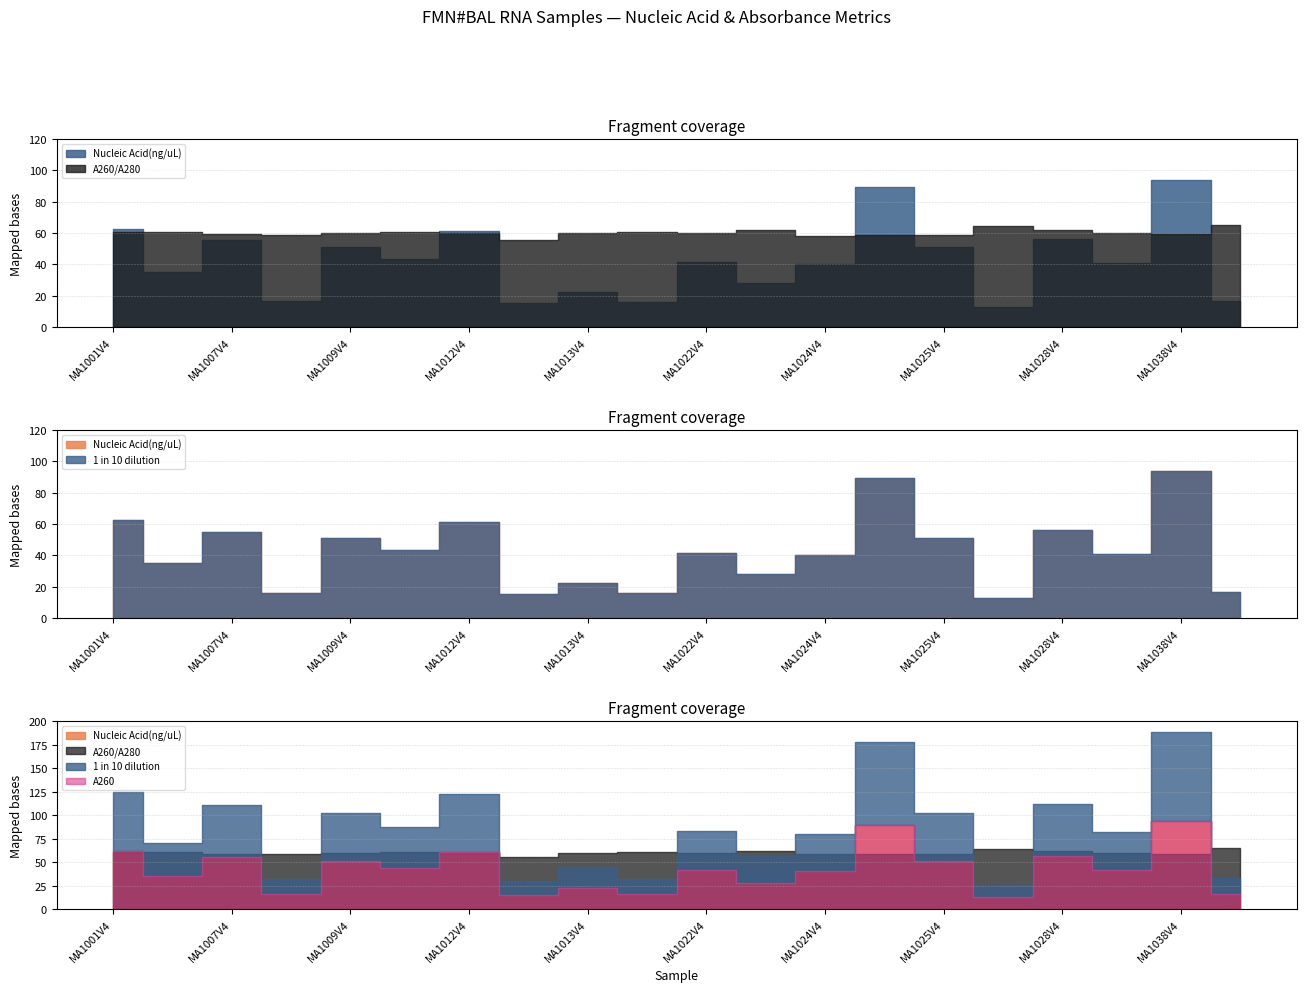

At which label is Nucleic Acid(ng/uL) closest to 53?

MA1009V4